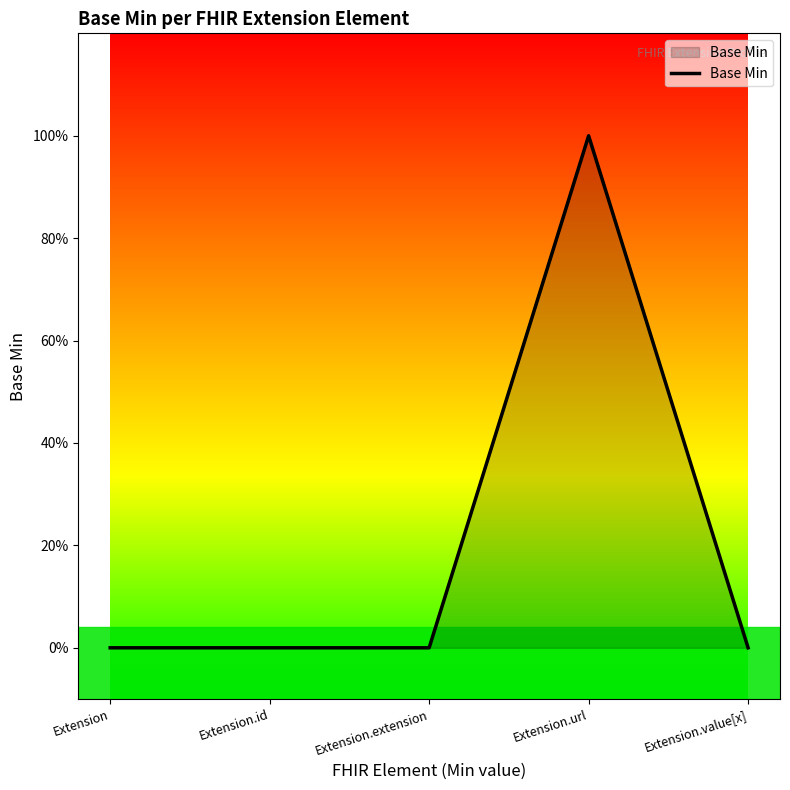

Does the chart display data point markers on the line(s)?

No